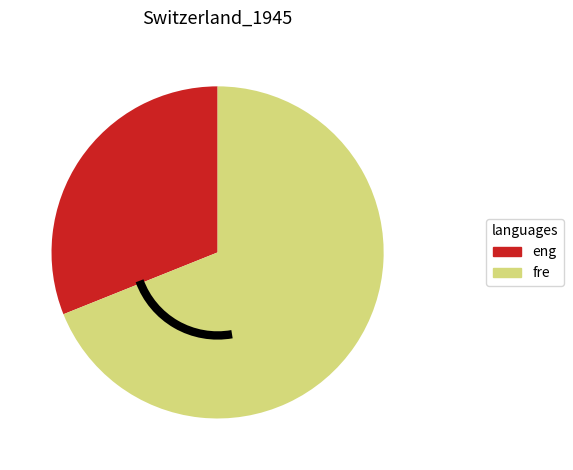

Which slice is the smallest?

eng